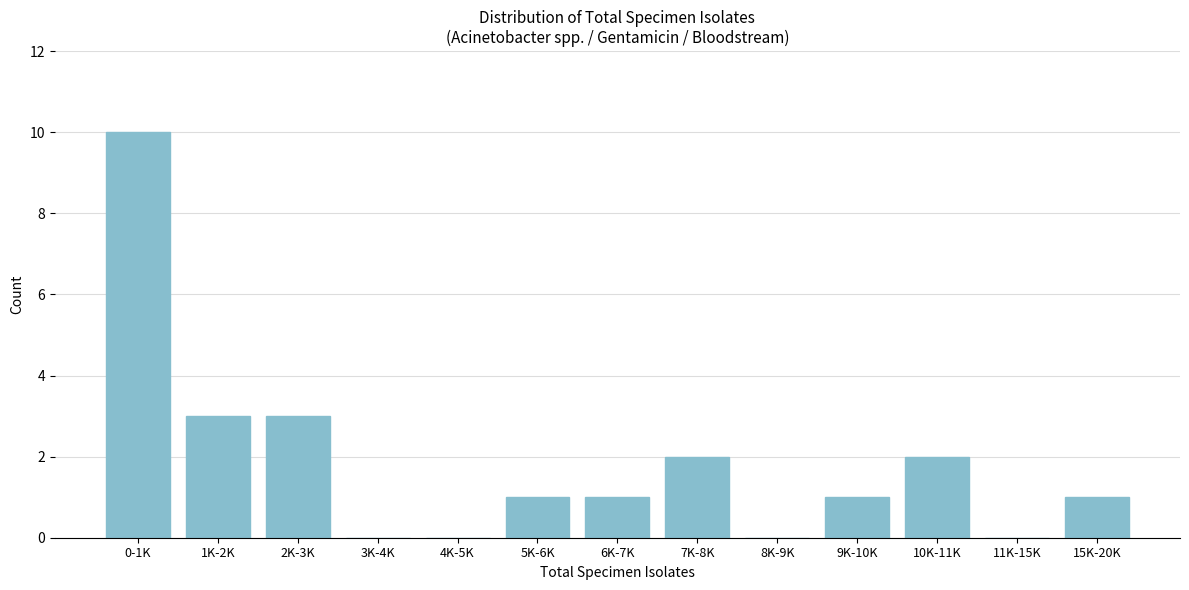

Reading left to right, transcribe all the data shown in this chart.

0-1K=10	1K-2K=3	2K-3K=3	3K-4K=0	4K-5K=0	5K-6K=1	6K-7K=1	7K-8K=2	8K-9K=0	9K-10K=1	10K-11K=2	11K-15K=0	15K-20K=1